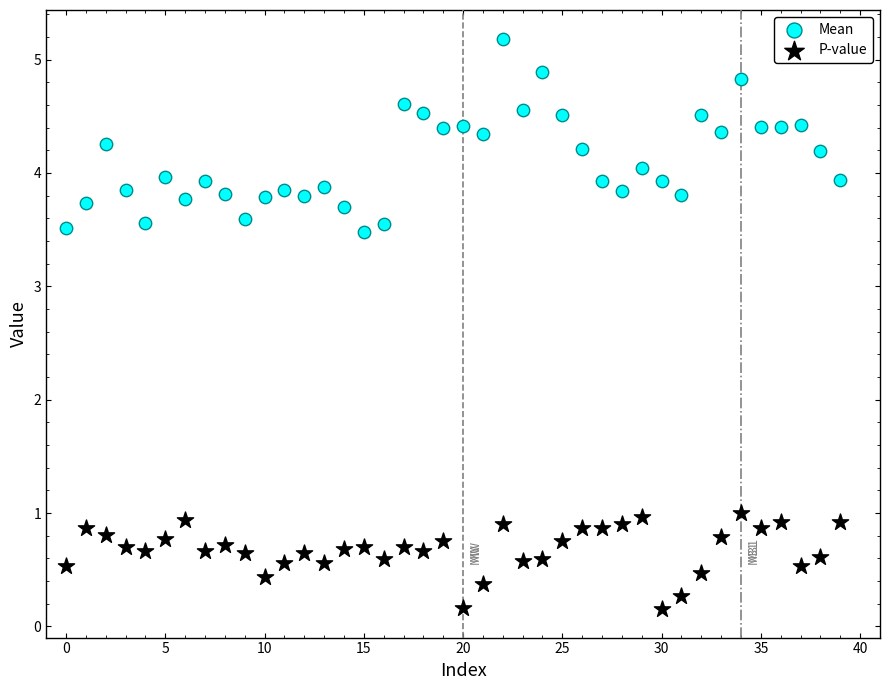

Which series reaches the maximum Y coordinate?

Mean